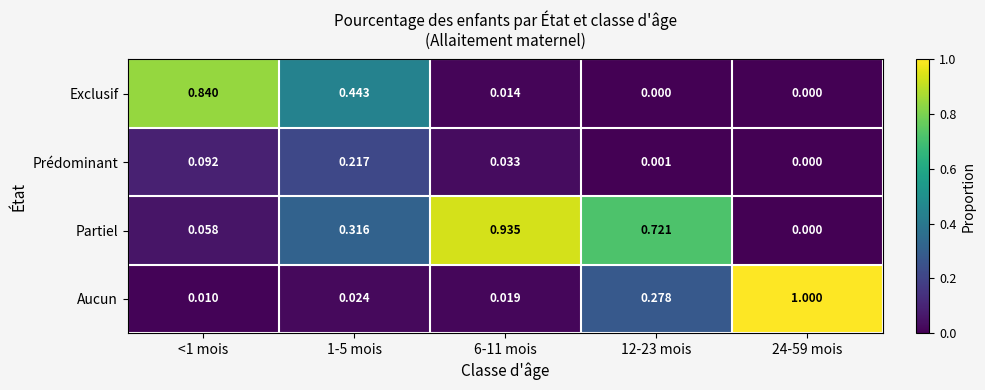

Which series has the widest spread of values?

Aucun